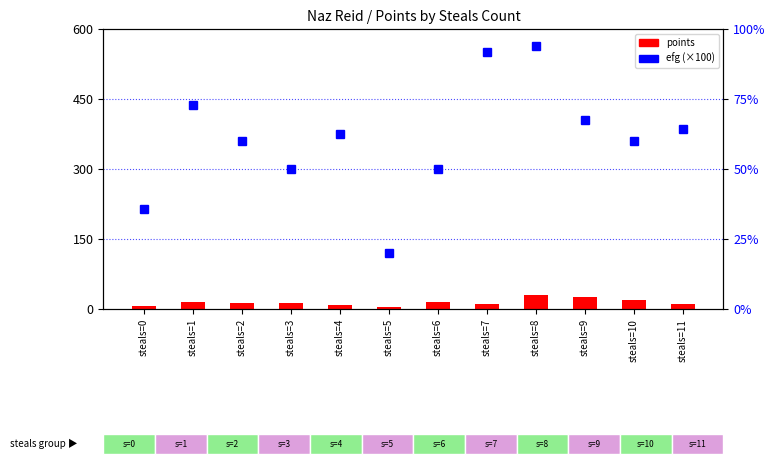

What is the value of the efg (scaled %) bar at the 6th from the left?

20.0